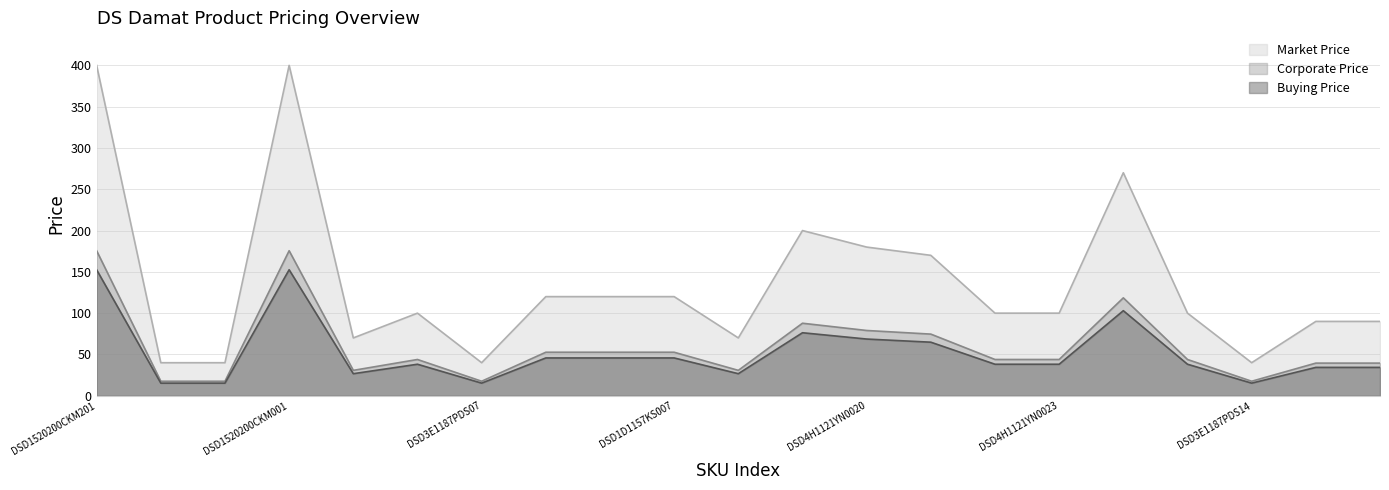

What are all the series names shown in the legend?

Market Price, Corporate Price, Buying Price